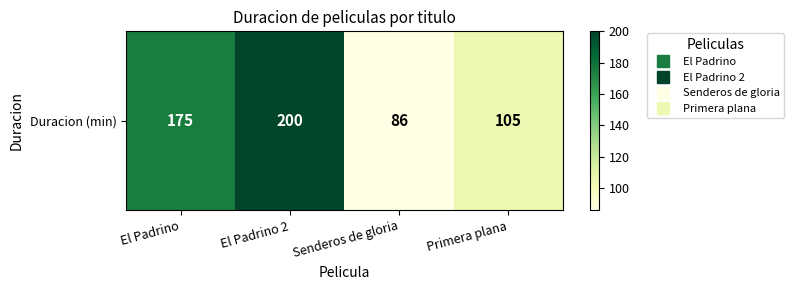

Count the values in the range 105 to 200.

3